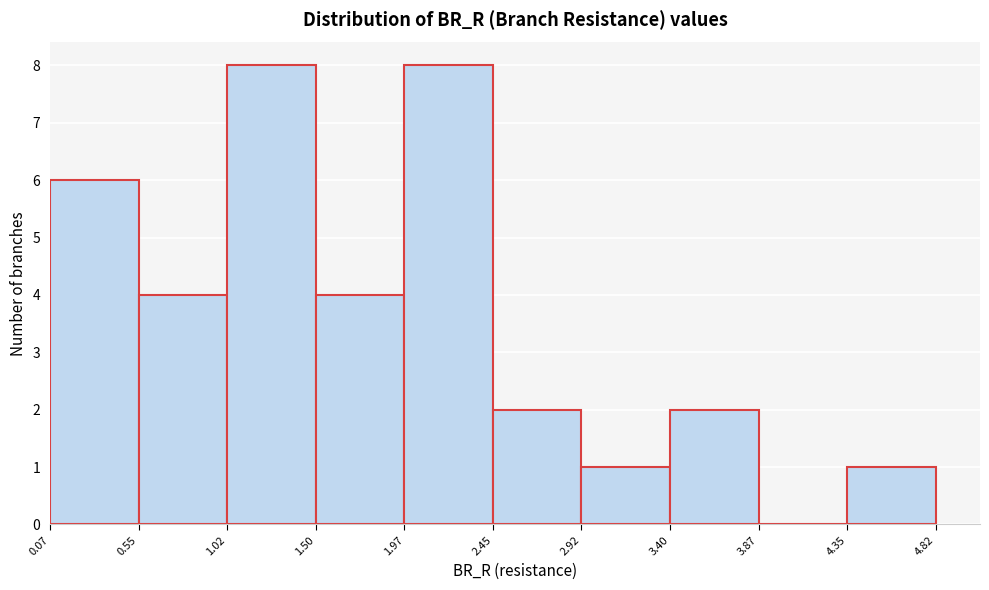

Reading left to right, transcribe this chart: for each bar, give the range it covers on the x-axis and its height. The values are not printed on the chart, so give them approximately, as read against the axis.

0.07 to 0.55: 6
0.55 to 1.02: 4
1.02 to 1.50: 8
1.50 to 1.97: 4
1.97 to 2.45: 8
2.45 to 2.92: 2
2.92 to 3.40: 1
3.40 to 3.87: 2
3.87 to 4.35: 0
4.35 to 4.82: 1